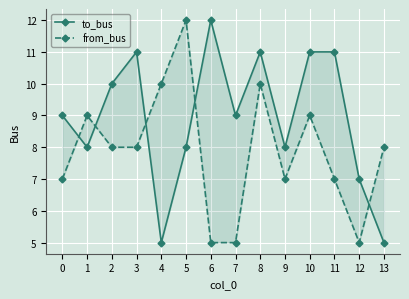

What are all the series names shown in the legend?

to_bus, from_bus